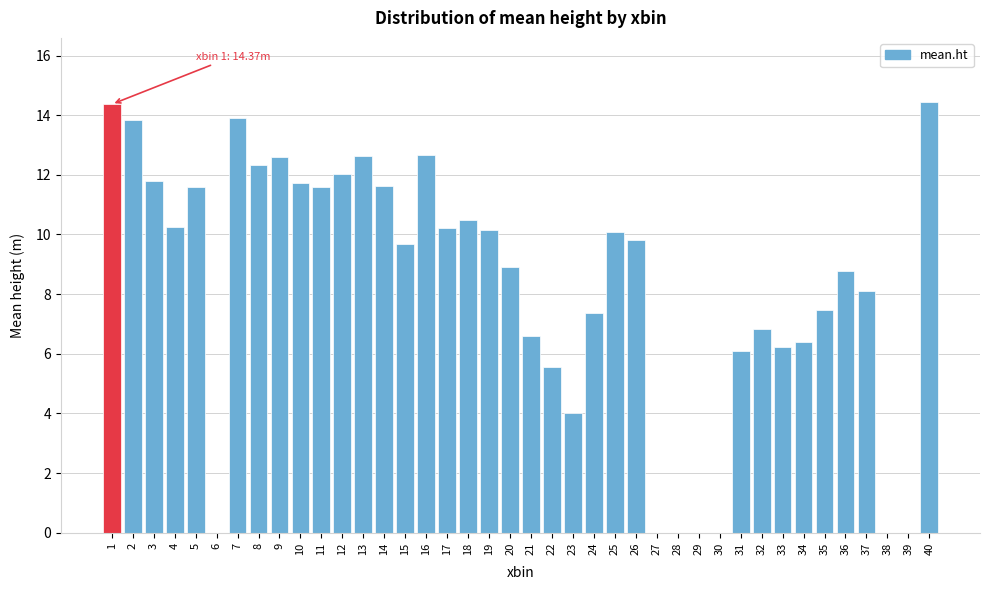

The value at 15 is 5.3. True or false?

False